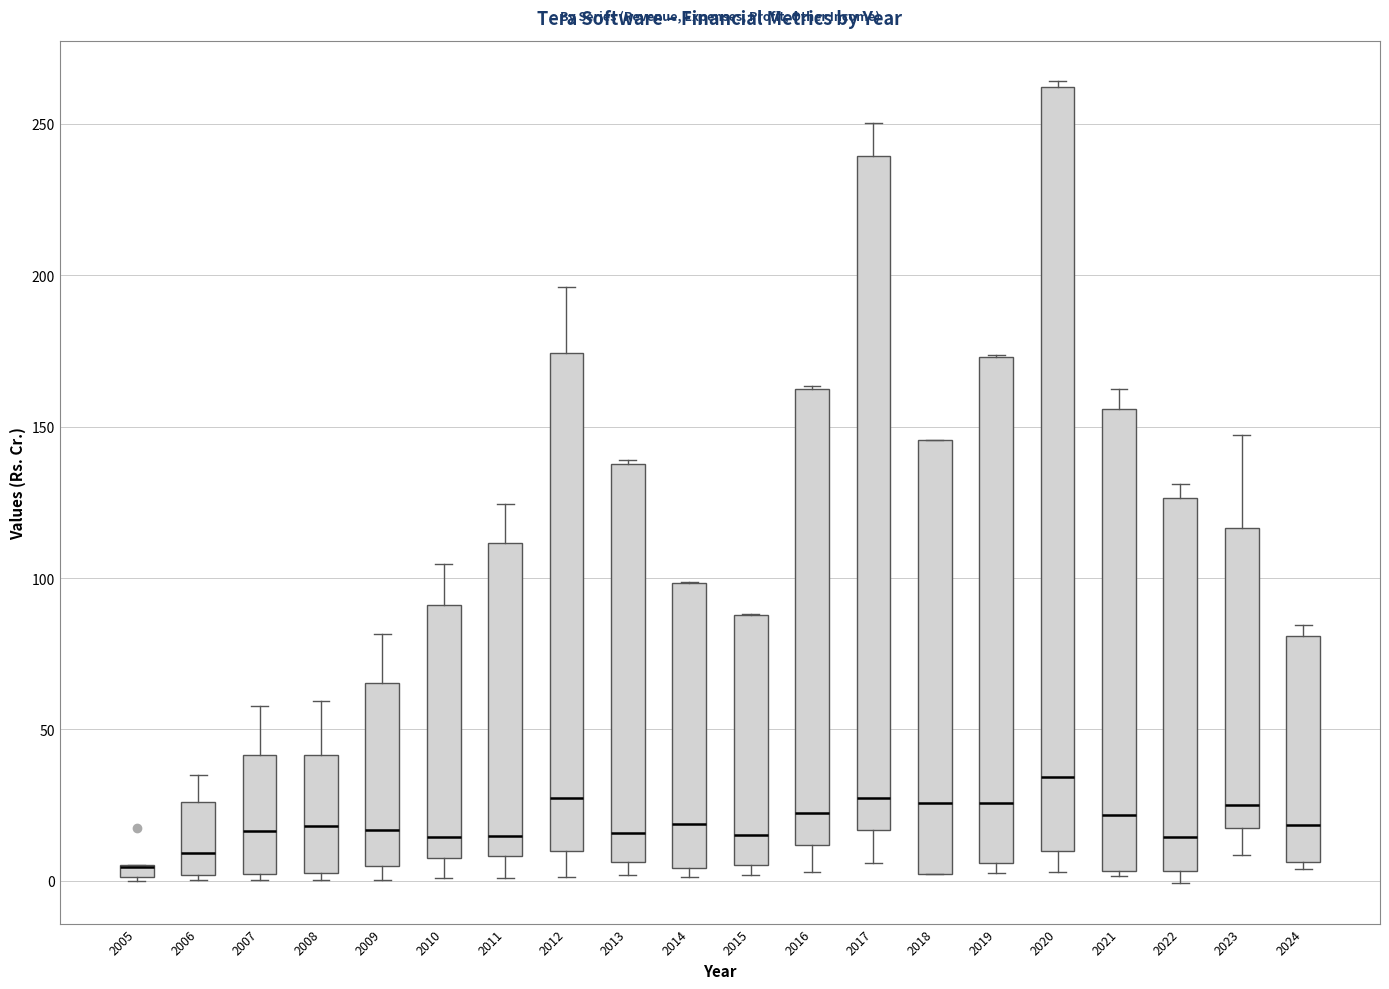

Where is the upper edge of the box at x = 2015 on the y-axis? The values are not printed on the chart, so give them approximately, as read against the axis.

90